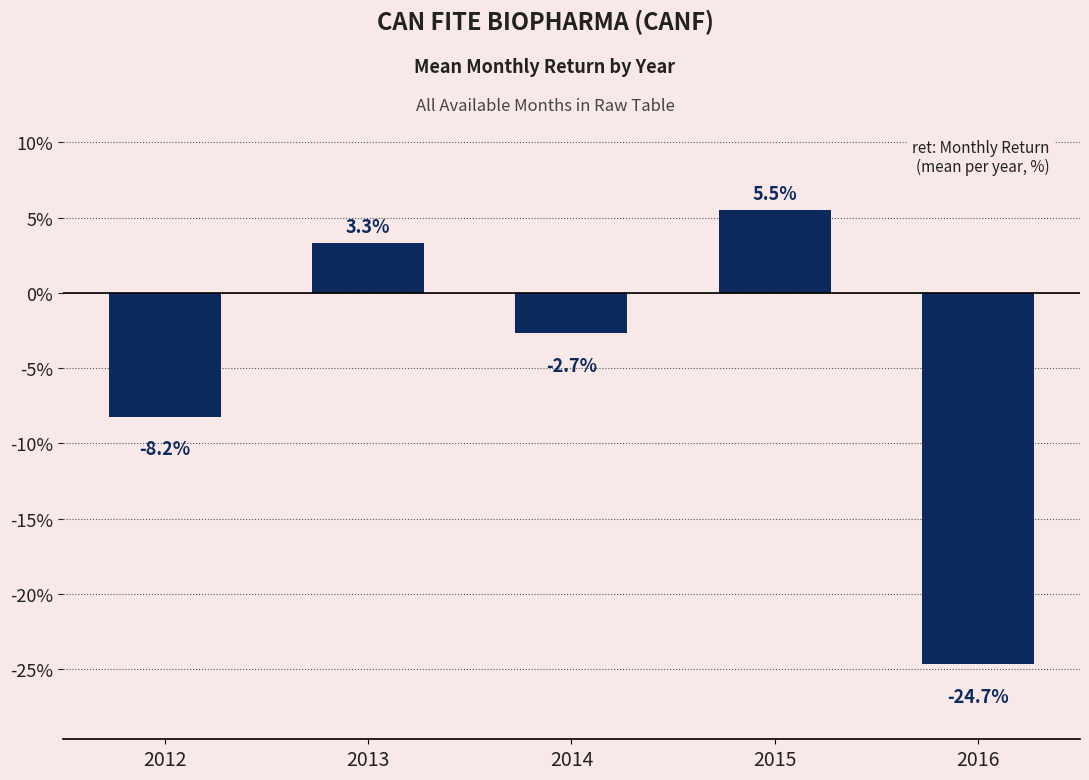

True or false: the data shows -8.2 at 2012.

True